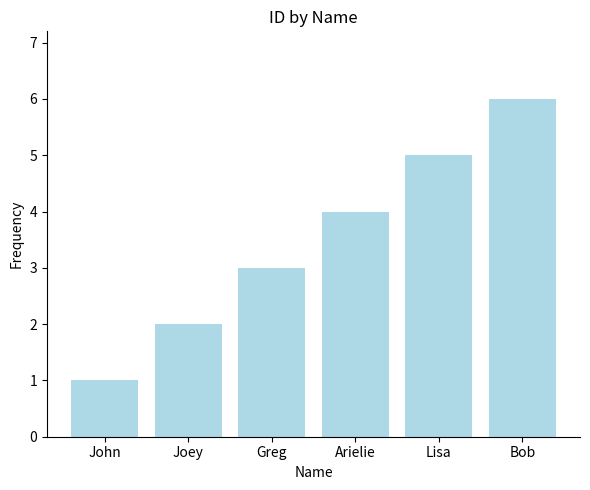

Reading left to right, extract all data points from this chart.

1	2	3	4	5	6